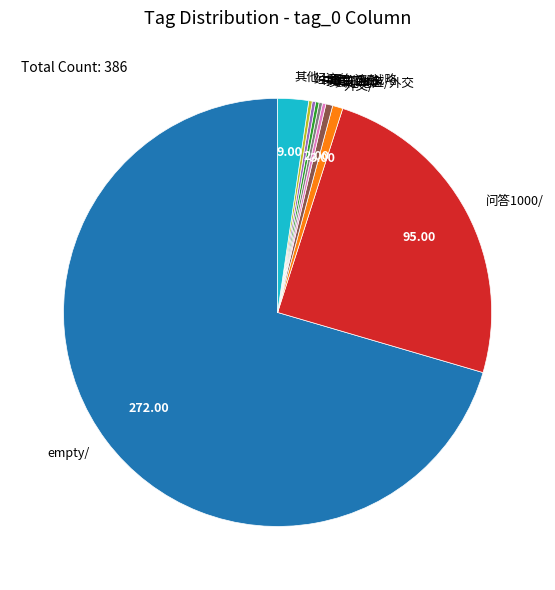

What is the largest slice in the pie chart?

empty/